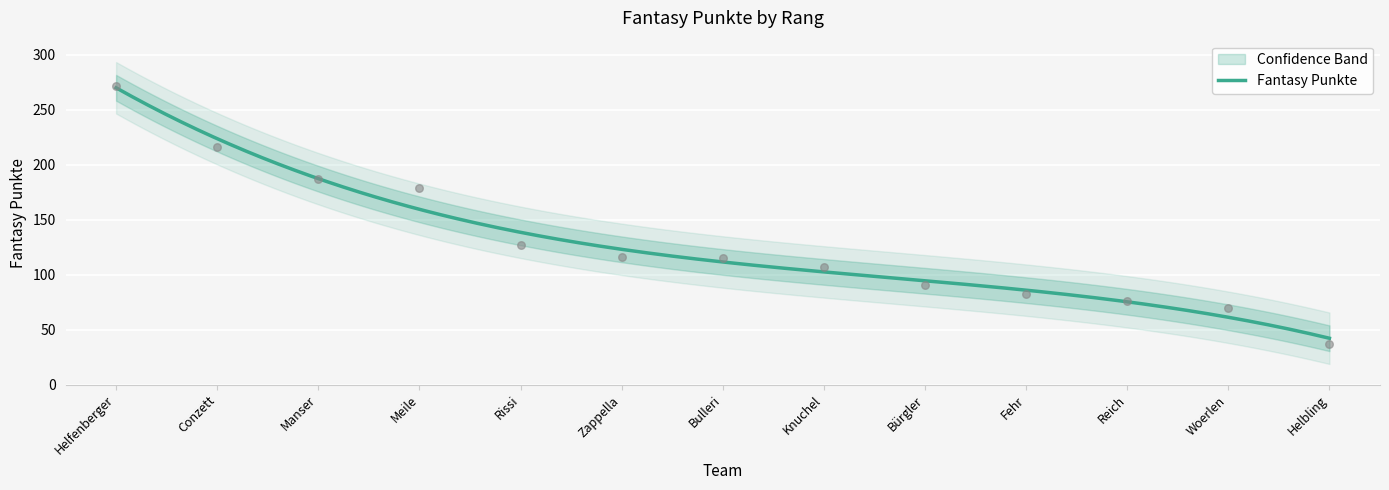

What is the change in value from Helfenberger to Reich?

-196